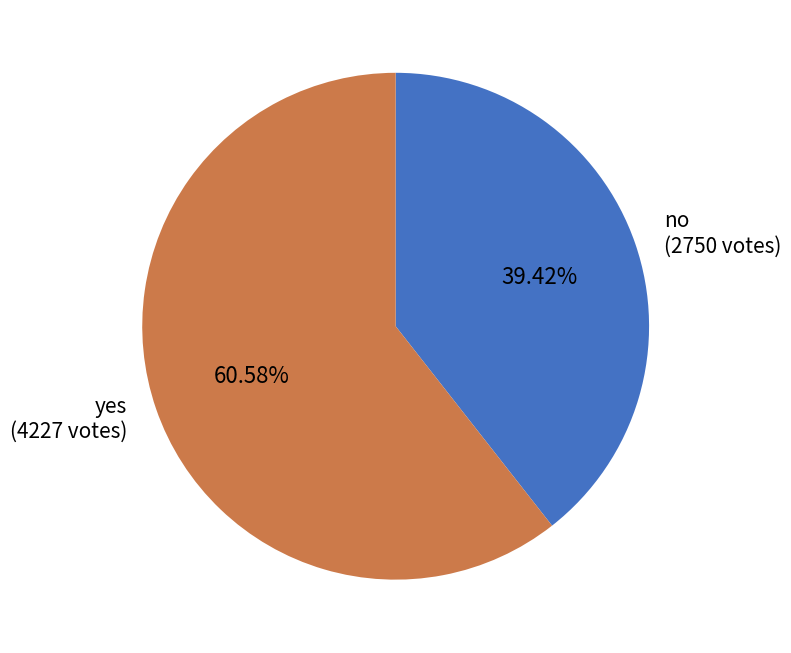

Count the number of slices in the pie.

2